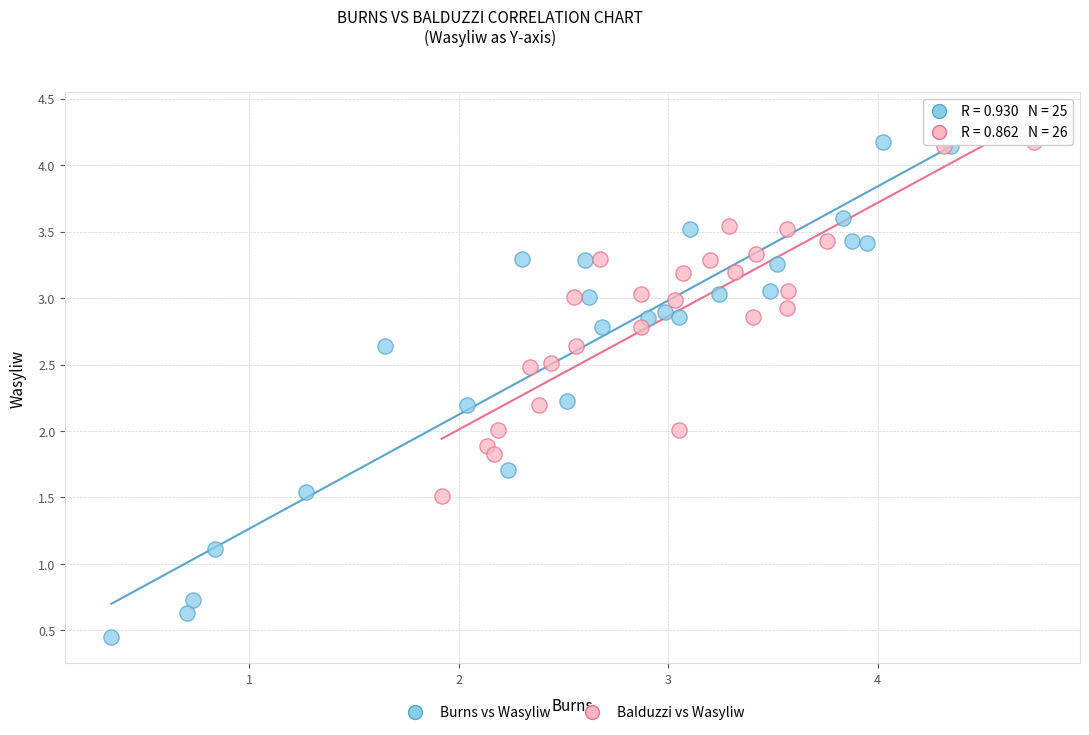

Which series has the largest Y range (max minus min)?

Burns vs Wasyliw